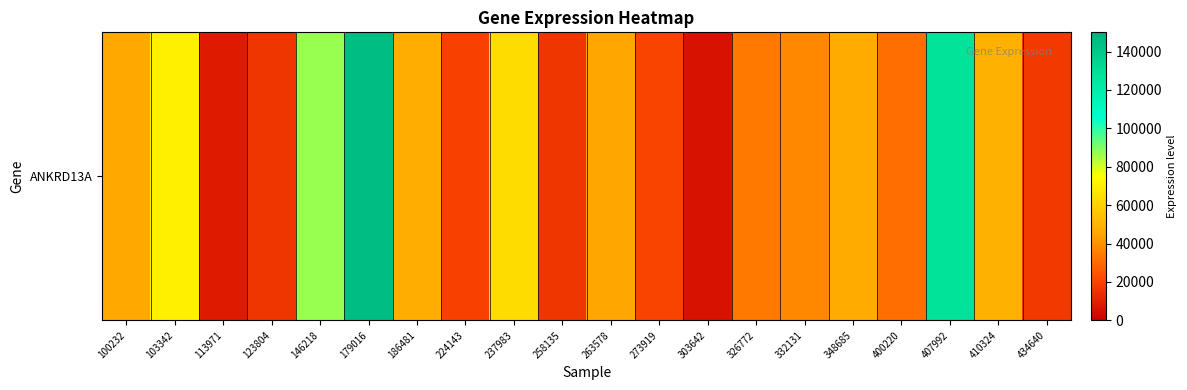

Reading right to left, transcribe all the data shown in this chart.

434640=17259	410324=49146	407992=127882	400220=31598	348685=47175	332131=38041	326772=33858	303642=5704	273919=20245	263578=45350	258135=16249	237983=63334	224143=19719	186481=47522	179016=145186	146218=86759	123804=16247	113971=8565	103342=69774	100232=46062